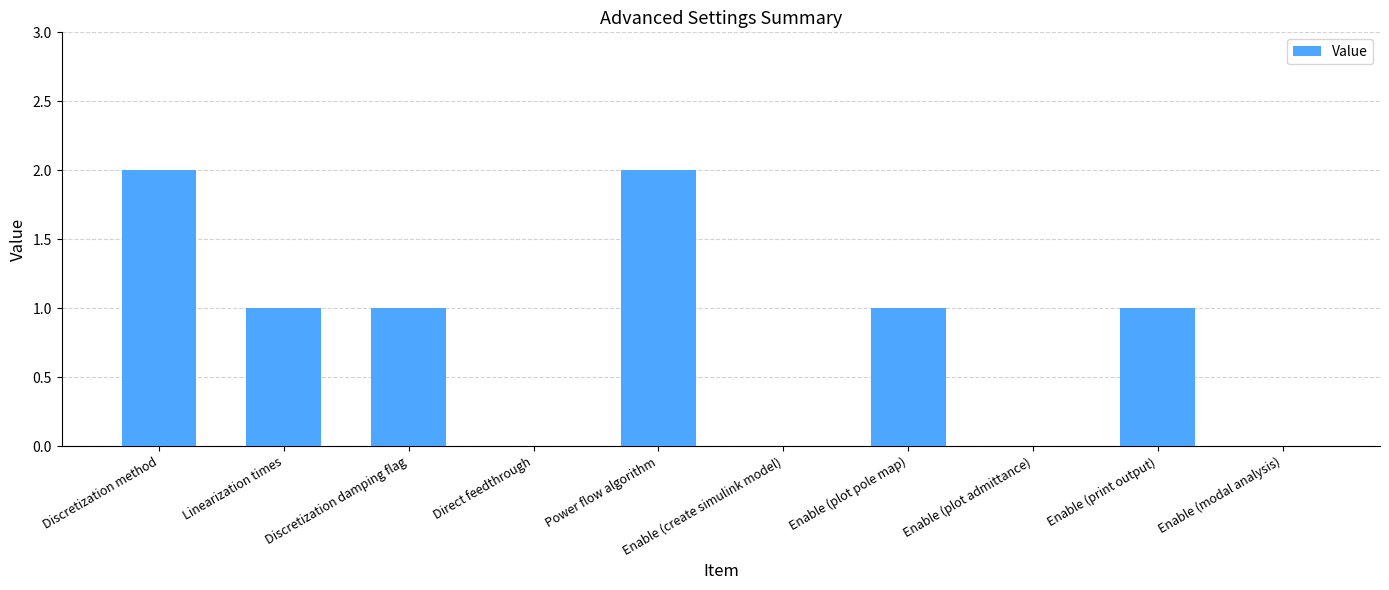

How many series are shown in this chart?

1